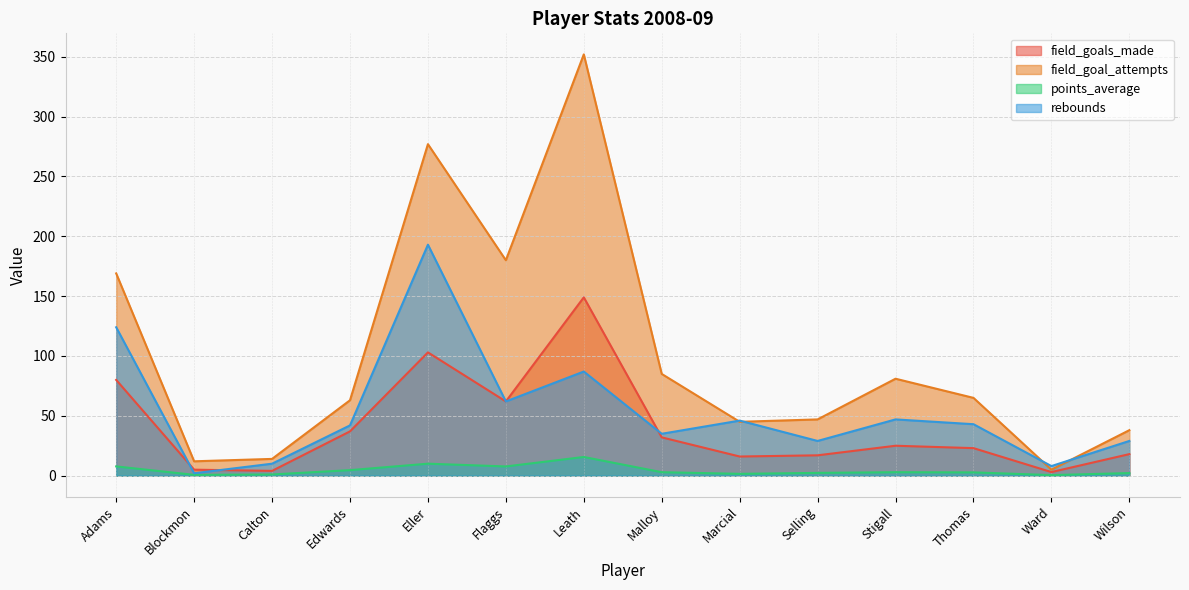

What is the highest value of the field_goals_made series?

149.0